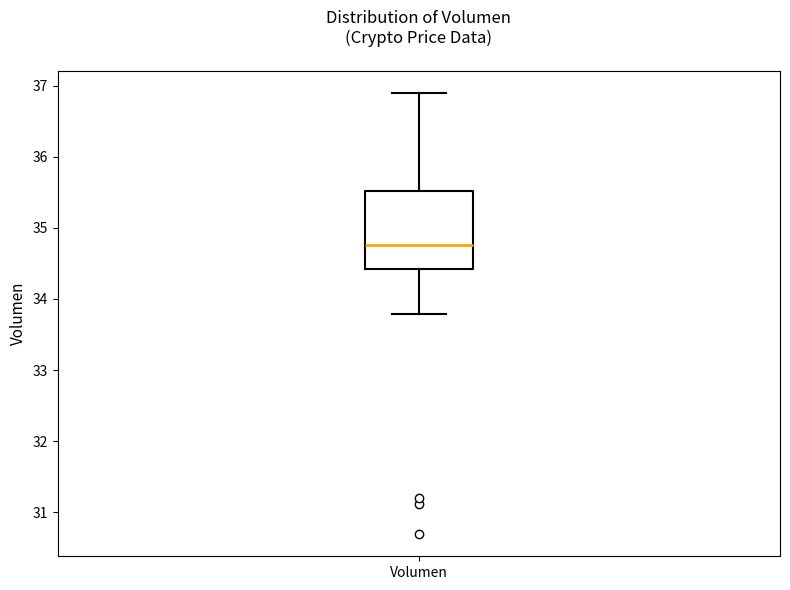

Read this box plot against the y-axis: the position of the median line, the range covered by the box, and the ends of both whiskers. The values are not printed on the chart, so give them approximately, as read against the axis.

median 34.8, box 34.4 to 35.5, whiskers 33.8 to 36.9